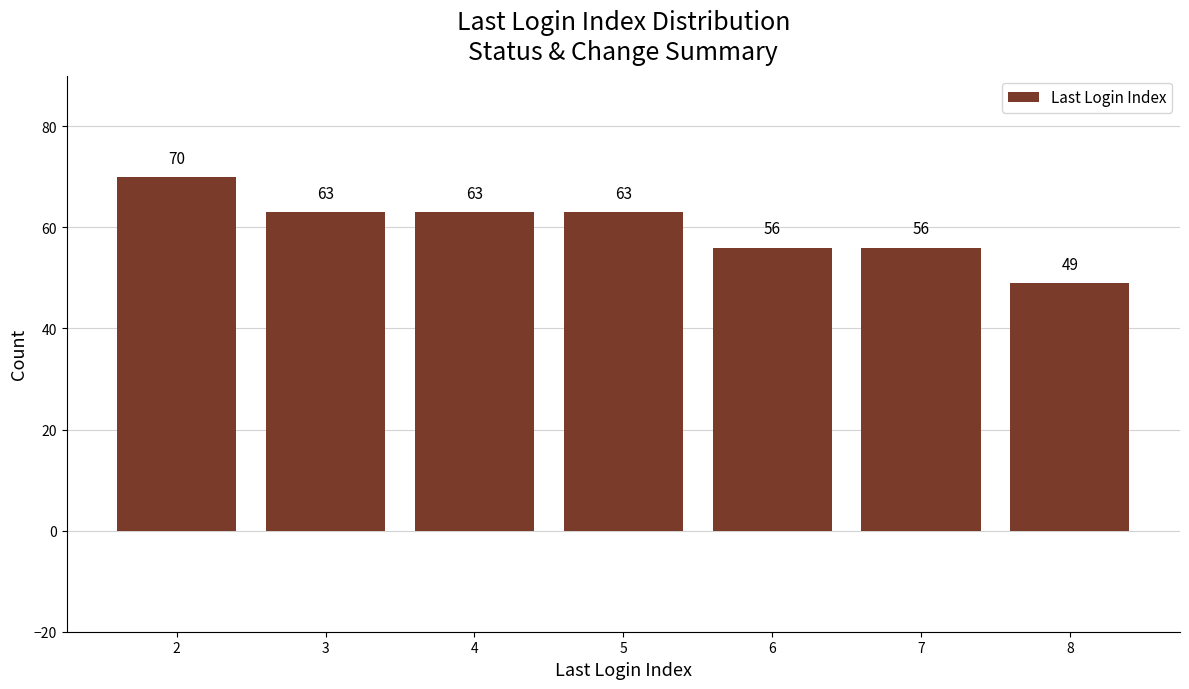

What is the maximum value shown in the chart?

70